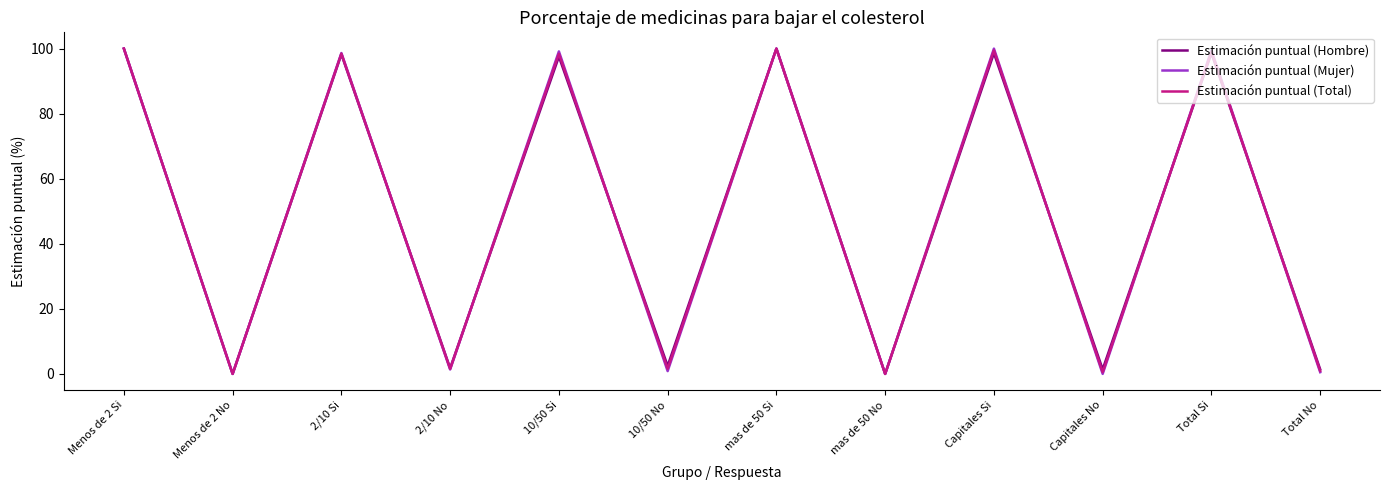

What is the total value across all series at Capitales Si?

298.1